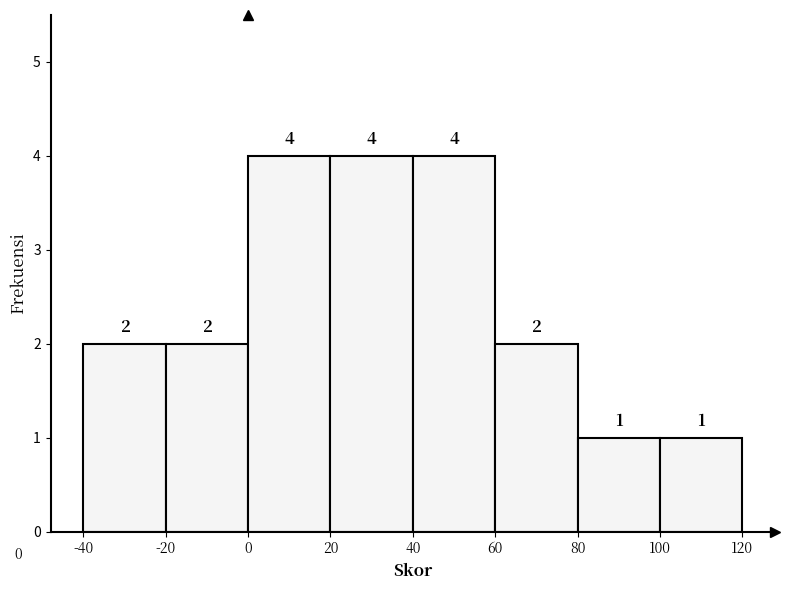

Reading left to right, list every bar in this chart as the range it spans on the x-axis followed by its height.

-40 to -20: 2
-20 to 0: 2
0 to 20: 4
20 to 40: 4
40 to 60: 4
60 to 80: 2
80 to 100: 1
100 to 120: 1